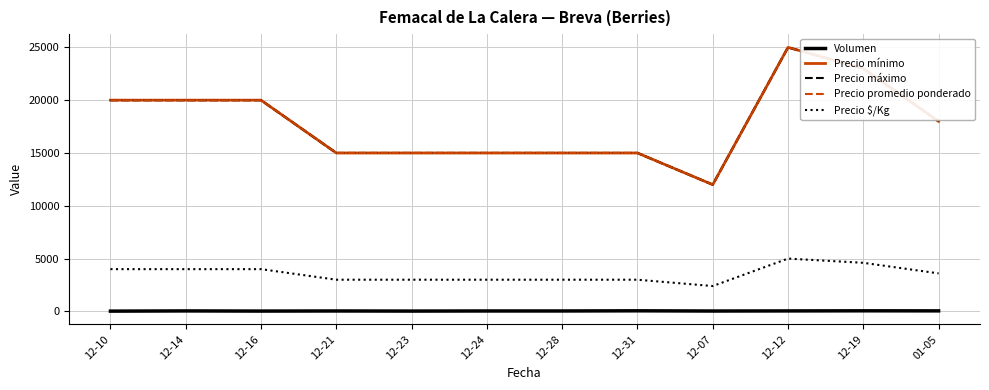

What is the approximate value of Precio promedio ponderado at 12-10, to the nearest 50?

20000